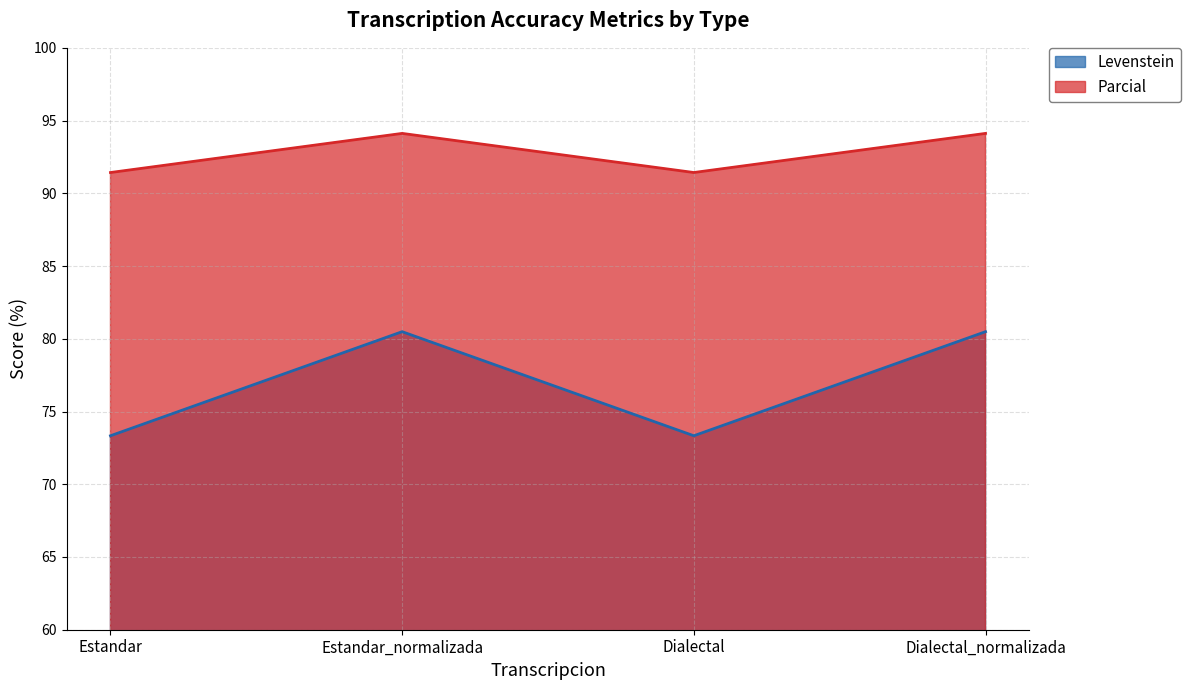

Which category has the lowest value in the Parcial series?

Estandar